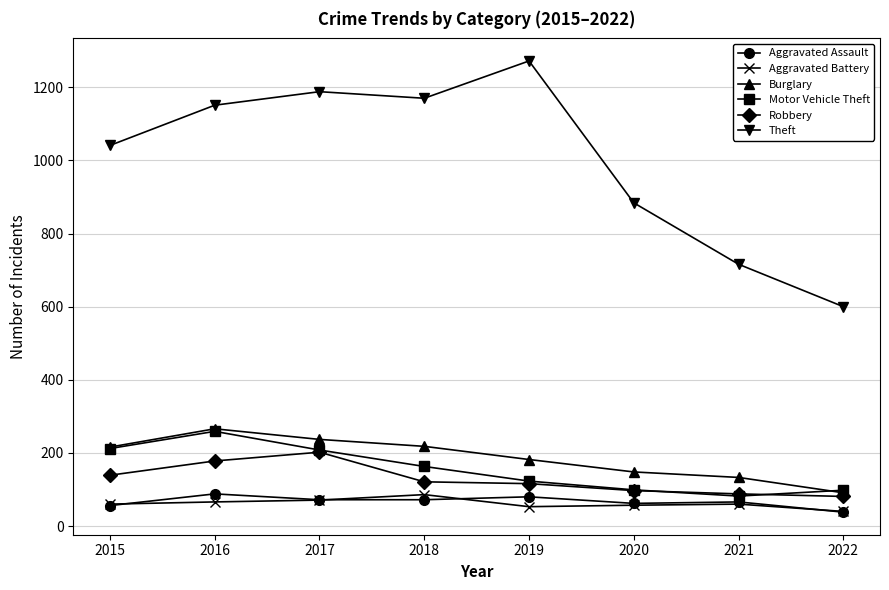

Which series has the largest range (max minus min)?

Theft